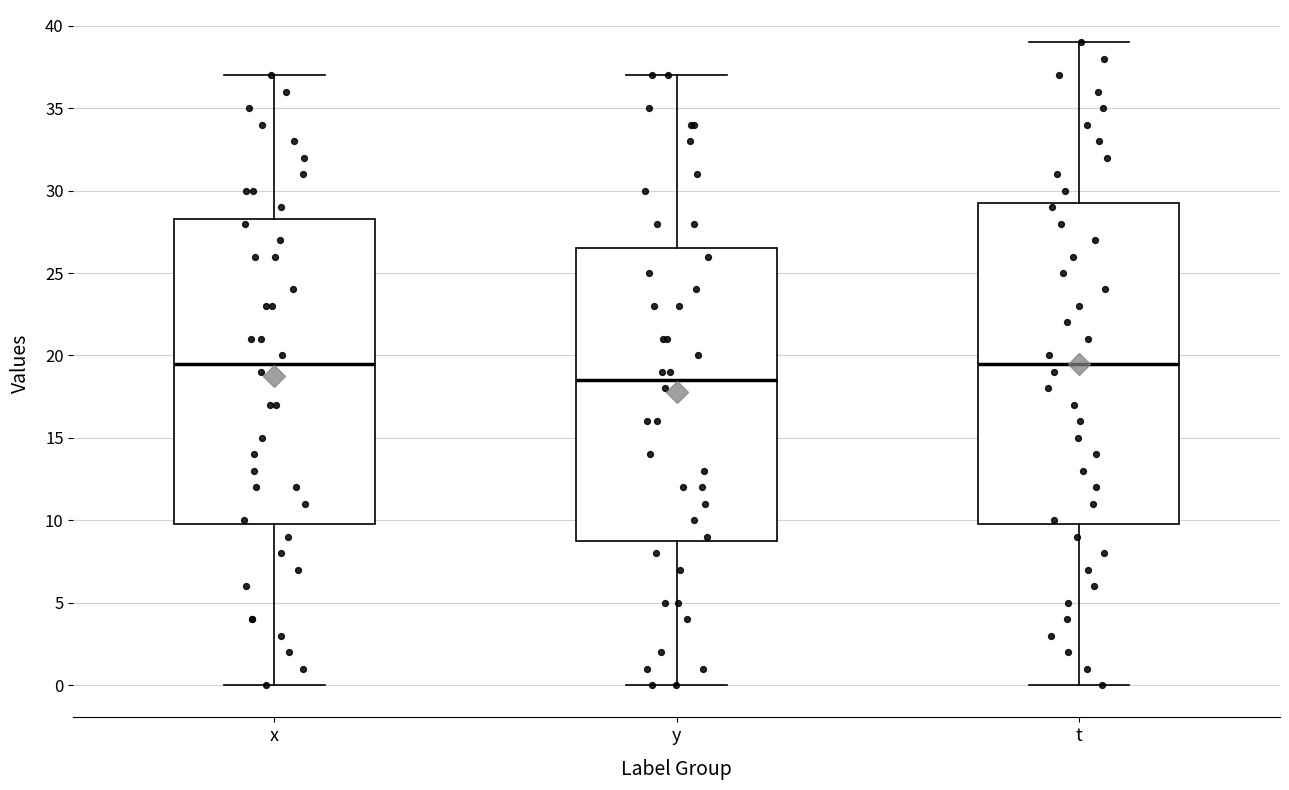

Where does the upper whisker of the box for x end on the y-axis? The values are not printed on the chart, so give them approximately, as read against the axis.

37.0